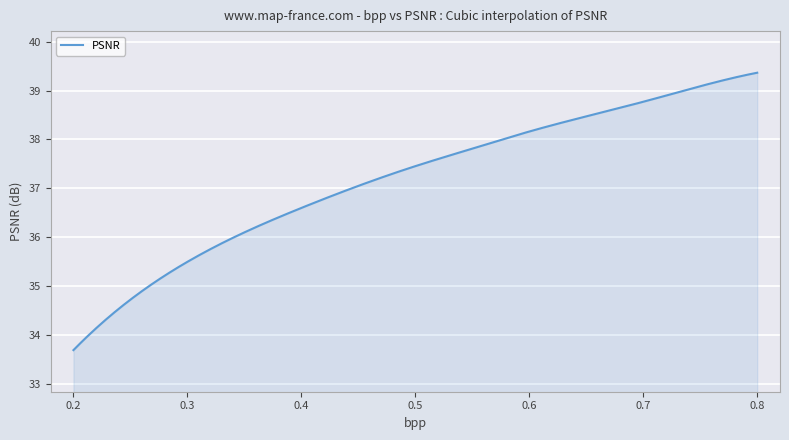

What is the difference between the maximum and minimum values?

5.7